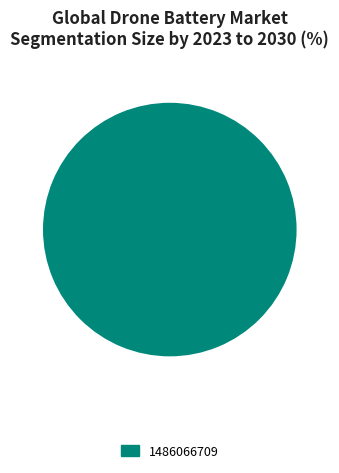

Does any single category account for the majority?

Yes